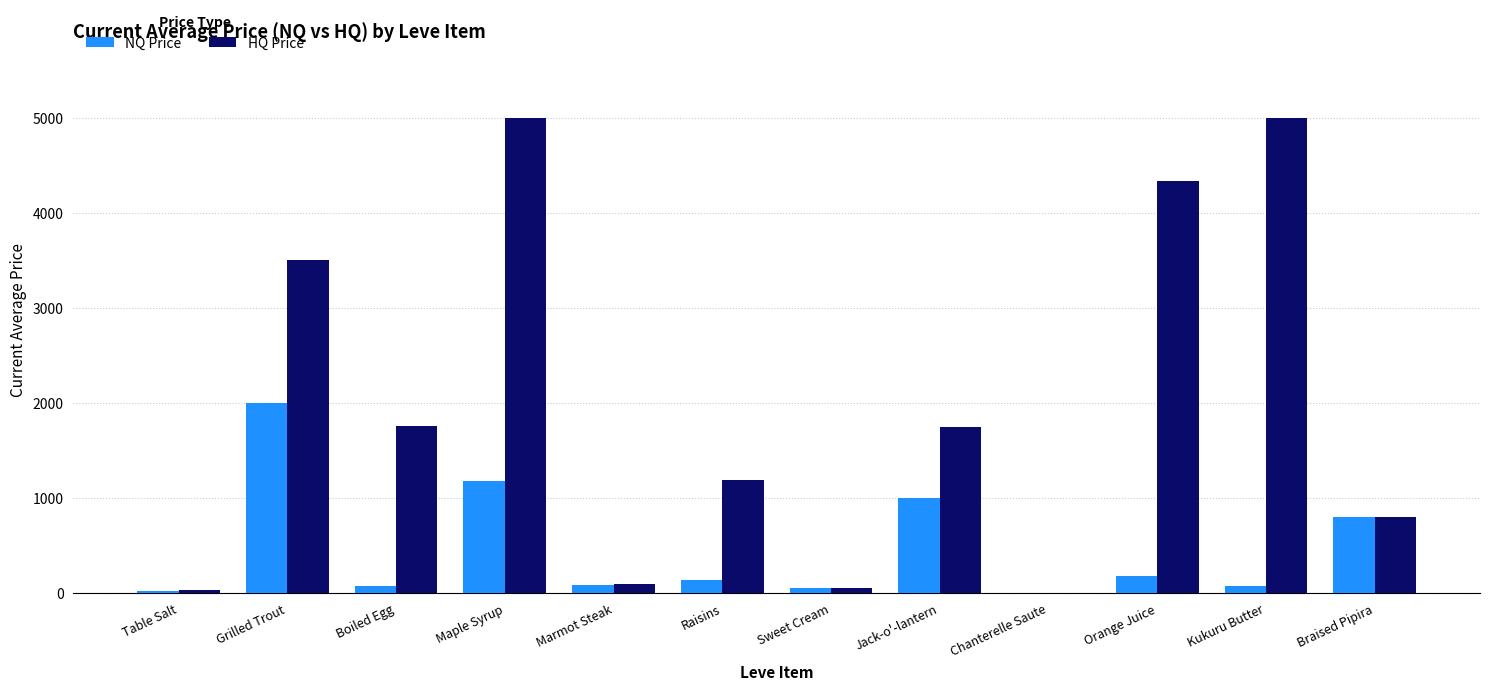

What is the spread (max minus min) of values at Raisins?

1055.8